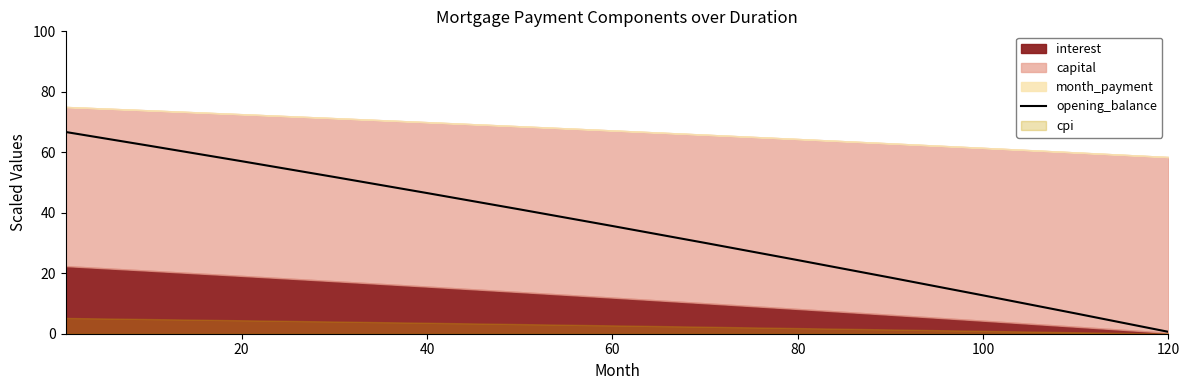

The opening_balance series shows 46.5 at 40. True or false?

True